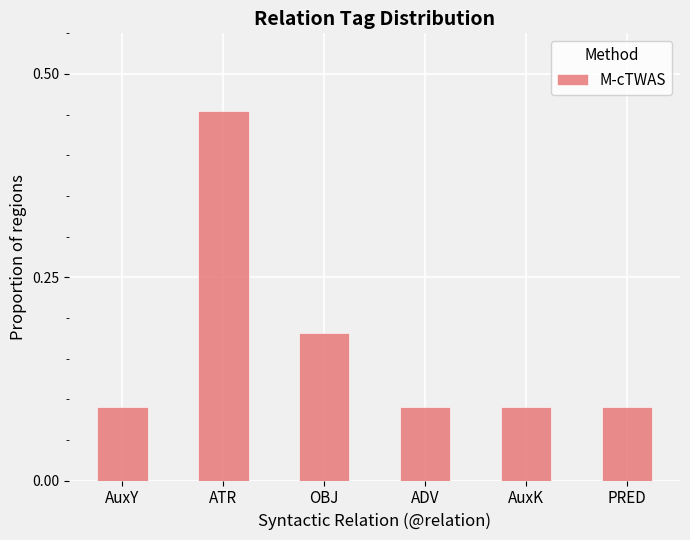

Which label corresponds to the largest value in the chart?

ATR